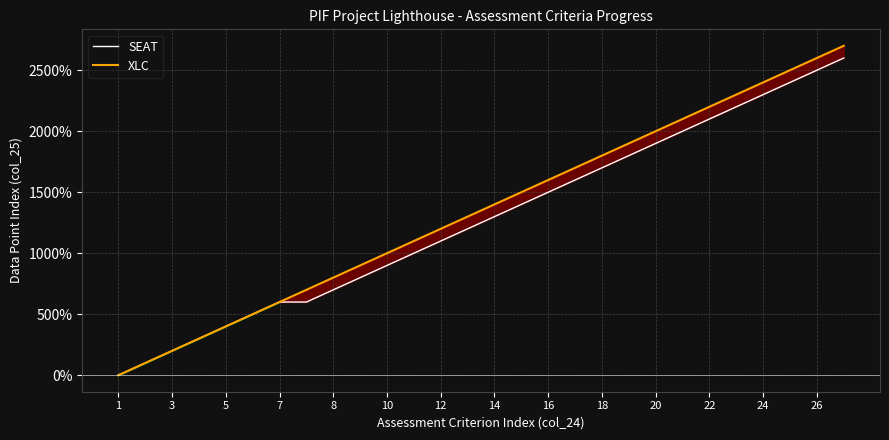

What is the total value across all series at 15?

2900